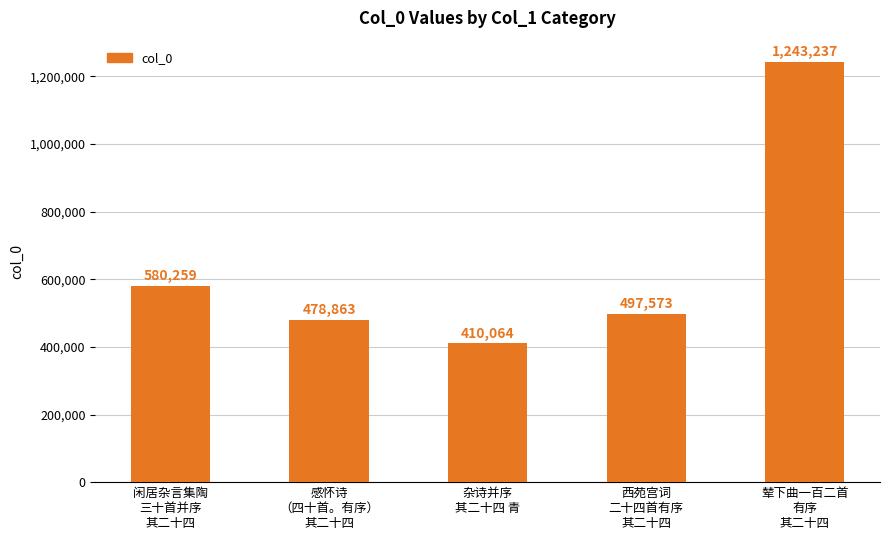

Reading left to right, what are all the values shown in this chart?

闲居杂言集陶
三十首并序
其二十四=580259	感怀诗
（四十首。有序）
其二十四=478863	杂诗并序
其二十四 青=410064	西苑宫词
二十四首有序
其二十四=497573	辇下曲一百二首
有序
其二十四=1243237